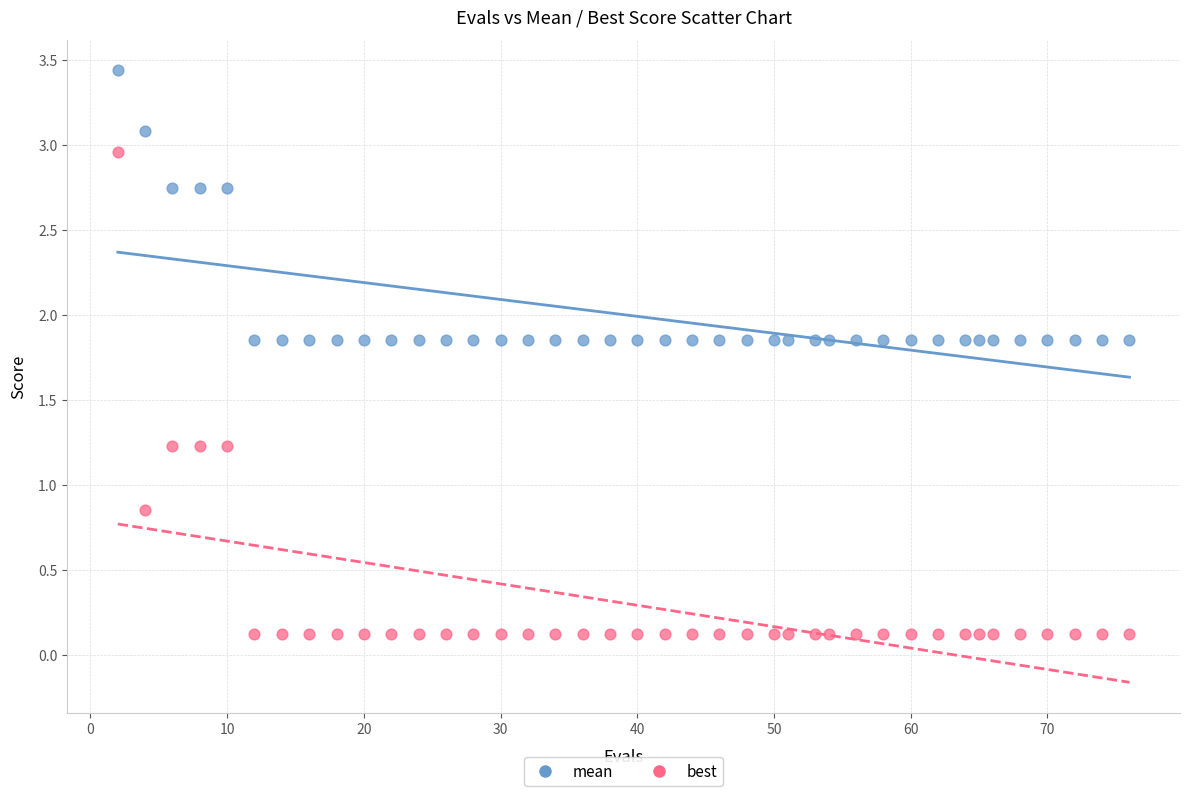

Which series has the widest spread of Y values?

best